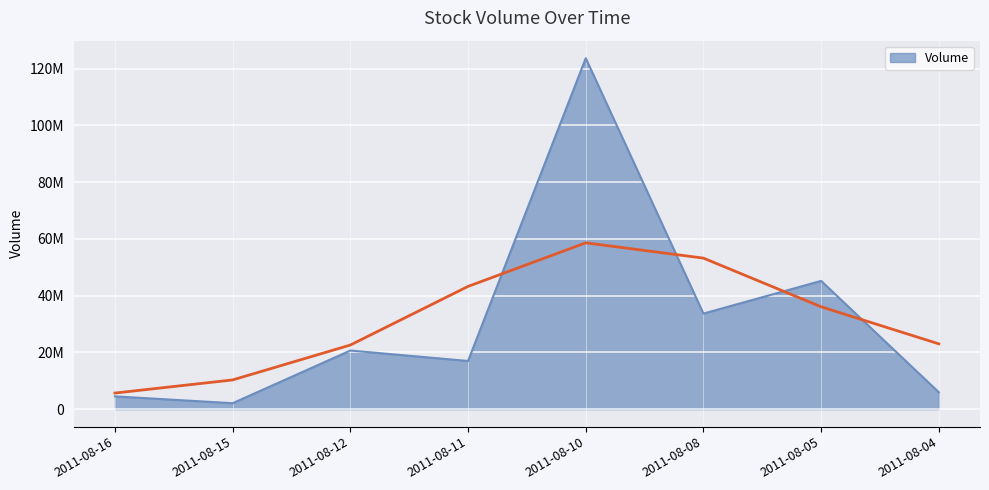

What is the greatest value displayed?

123672000